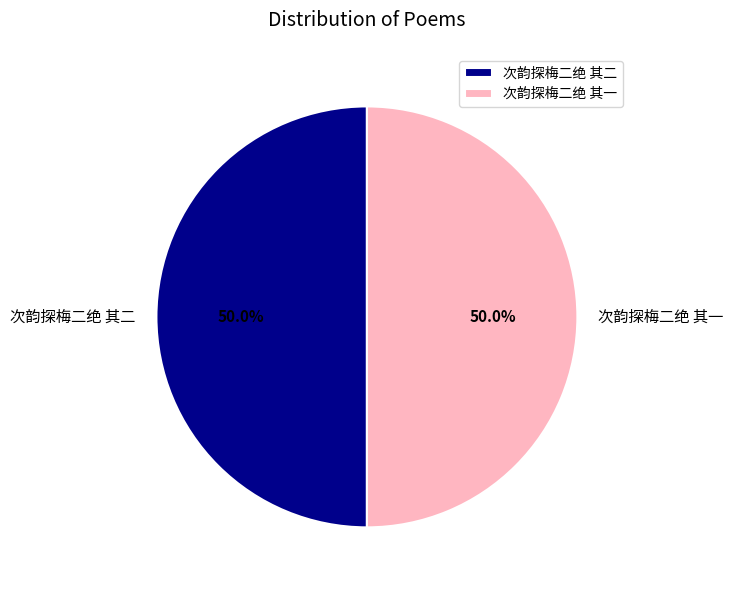

Approximately how many times larger is the value at 次韵探梅二绝 其二 compared to 次韵探梅二绝 其一?

1.0